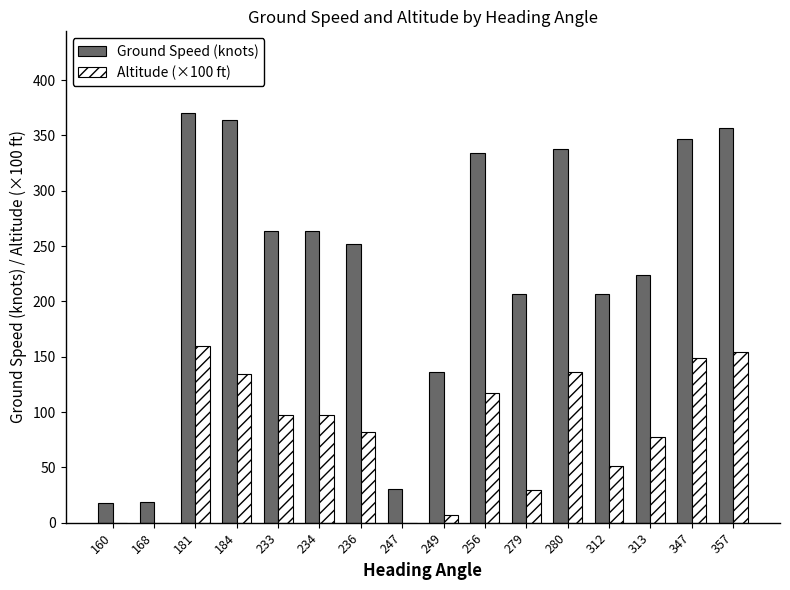

Which series changed the most between 160 and 279?

Ground Speed (knots)